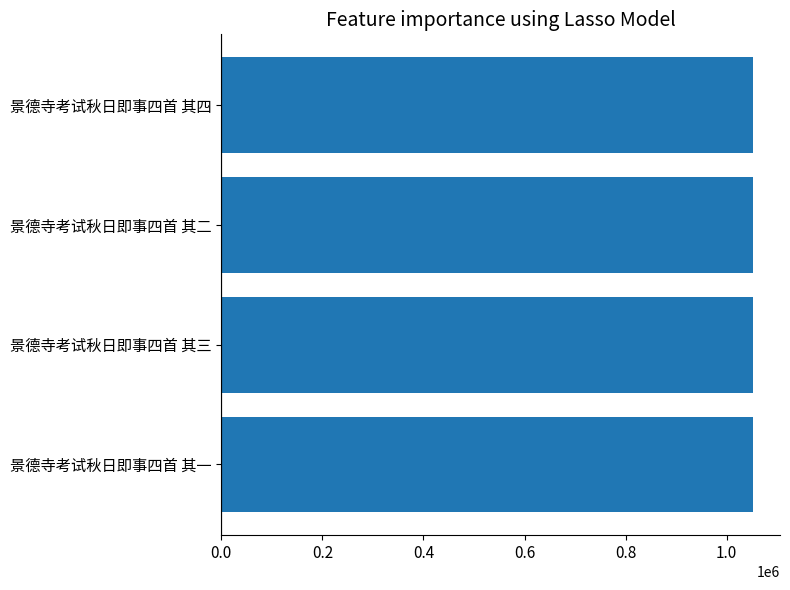

Approximately how many times larger is the value at 景德寺考试秋日即事四首 其一 compared to 景德寺考试秋日即事四首 其三?

1.0